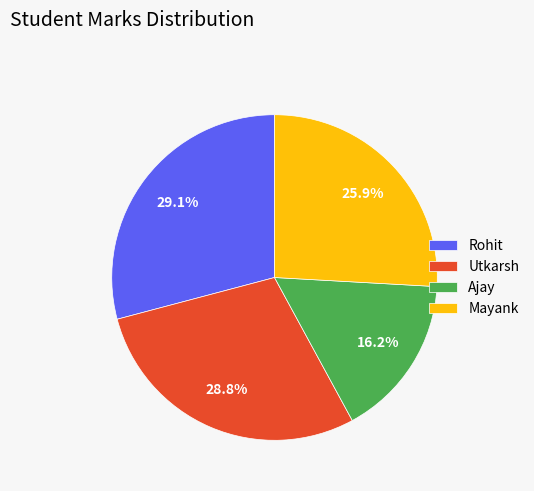

To the nearest percent, what percentage of the pie is Rohit?

29%